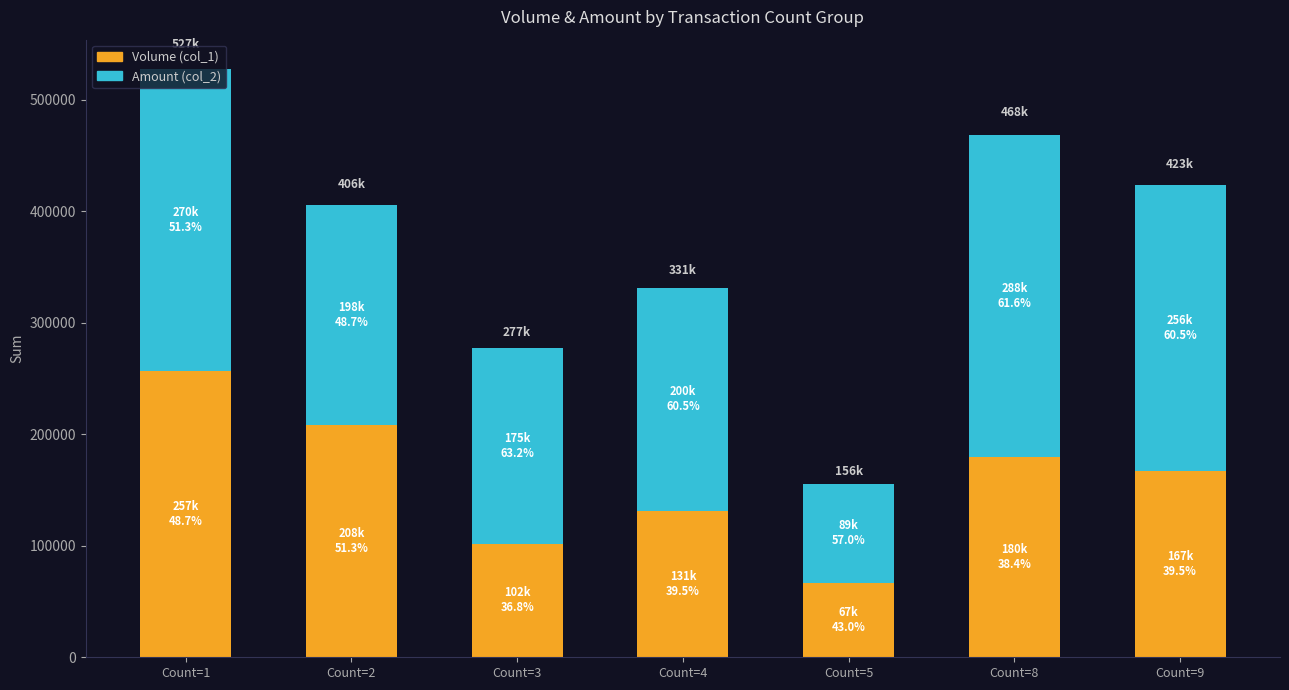

How many distinct data groups are displayed?

2